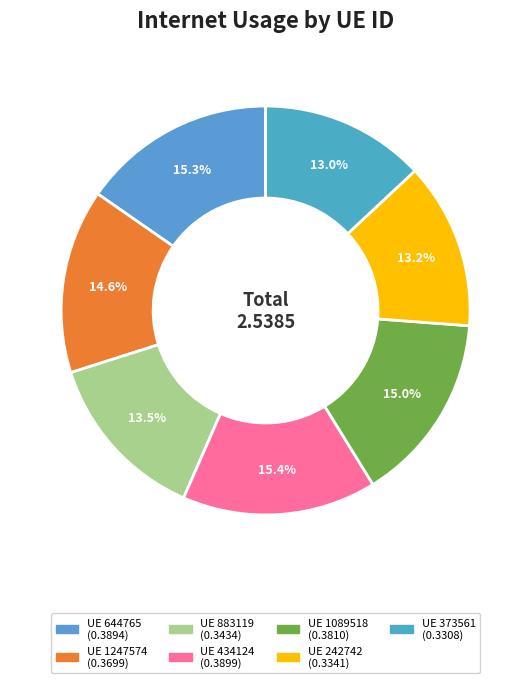

To the nearest percent, what is the difference between the largest and smallest slice percentages?

2%